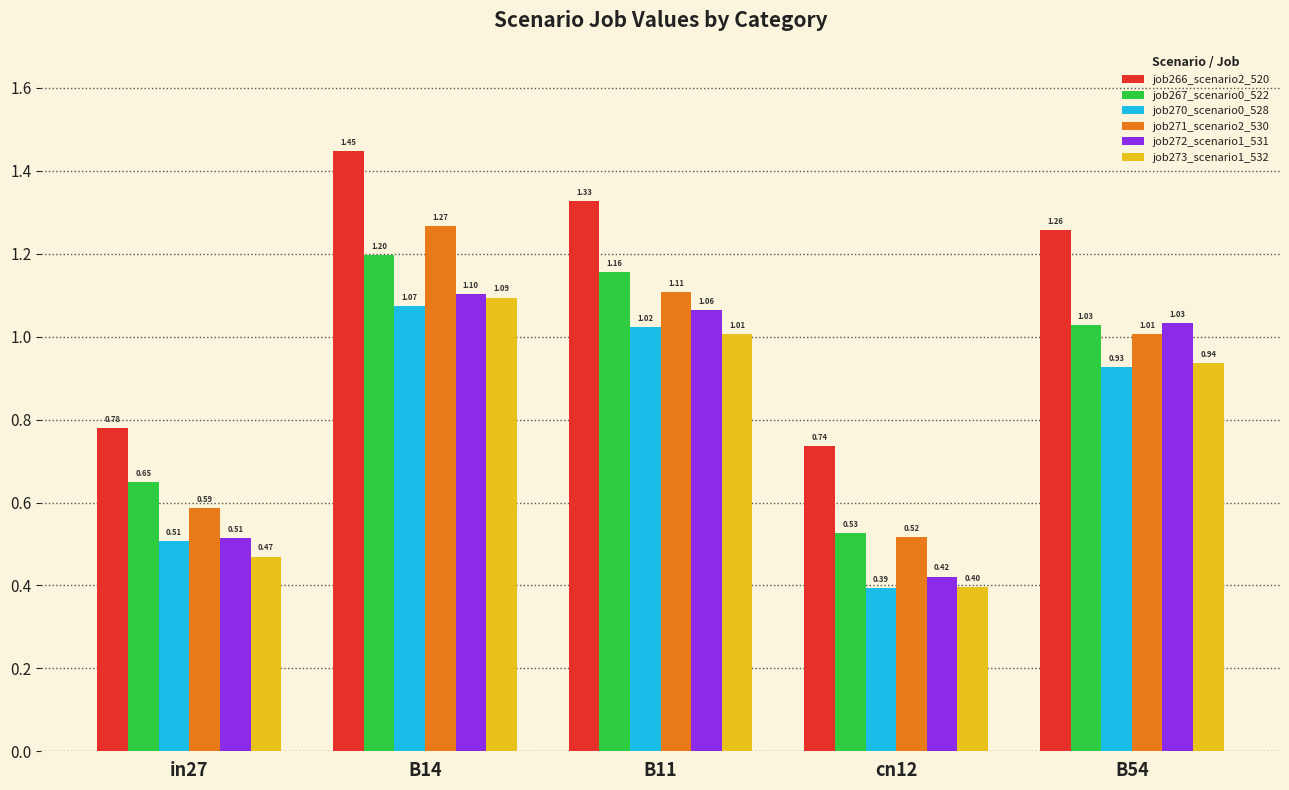

Rank the categories by job272_scenario1_531 value from highest to lowest.

B14, B11, B54, in27, cn12